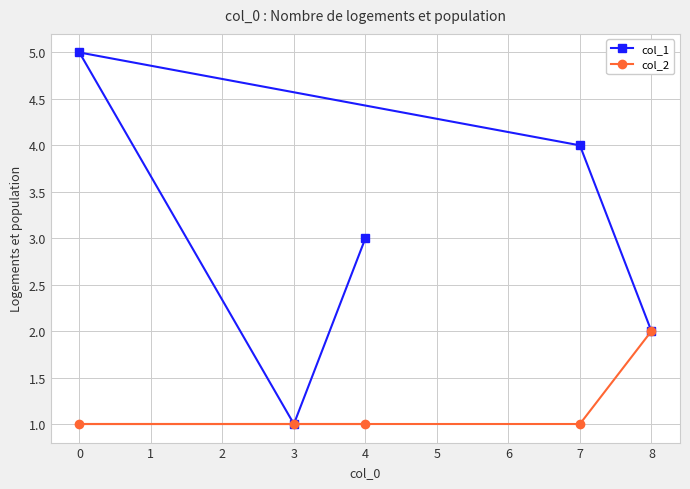

Which series has the largest total across all categories?

col_1